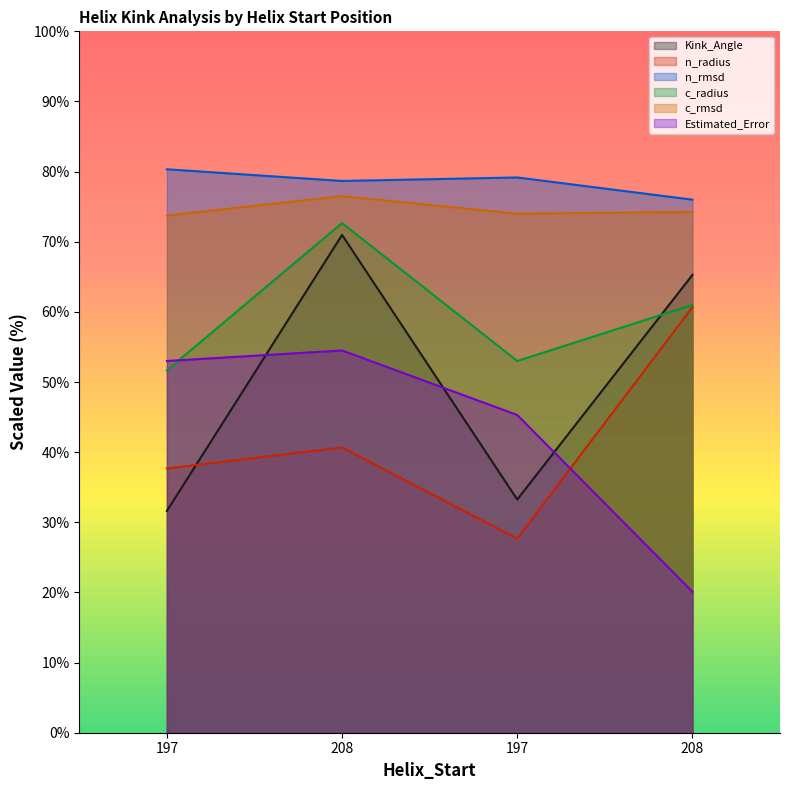

What is the total value across all series at 197?

328.0